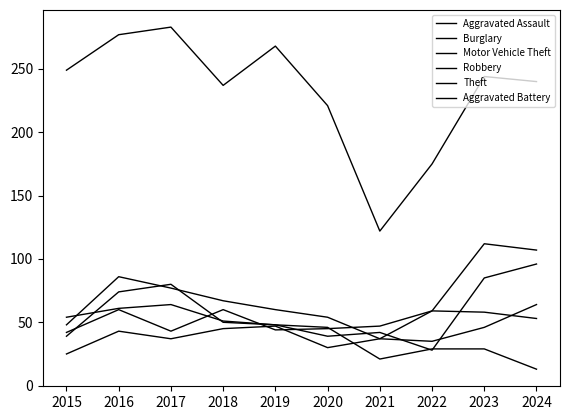

Which series has the largest range (max minus min)?

Theft